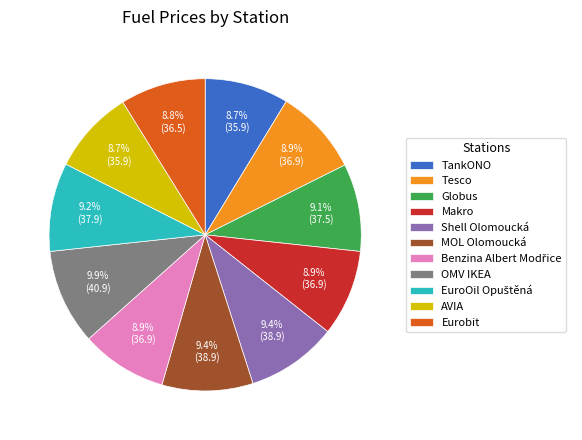

Does any single category account for the majority?

No